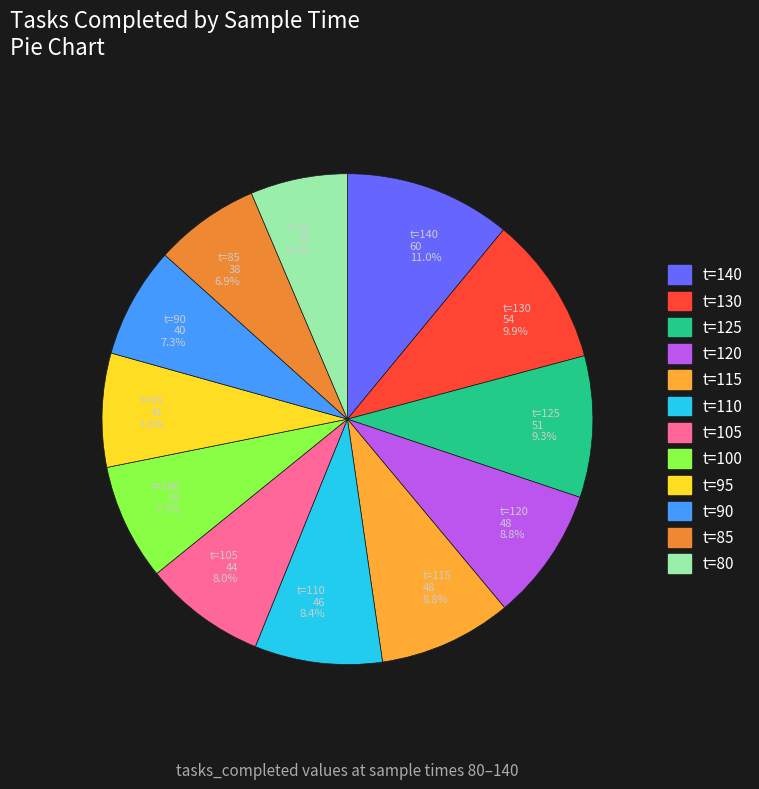

What is the ratio of the value at t=80 to the value at t=120?

0.7